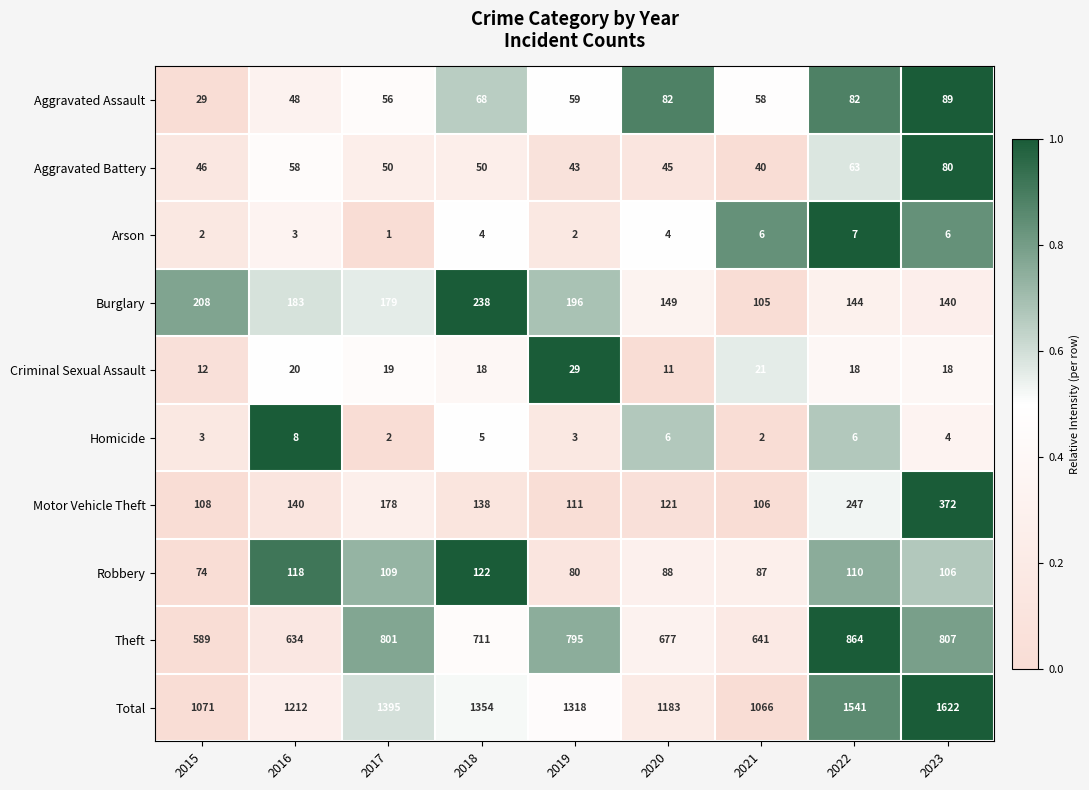

How many series are shown in this chart?

10